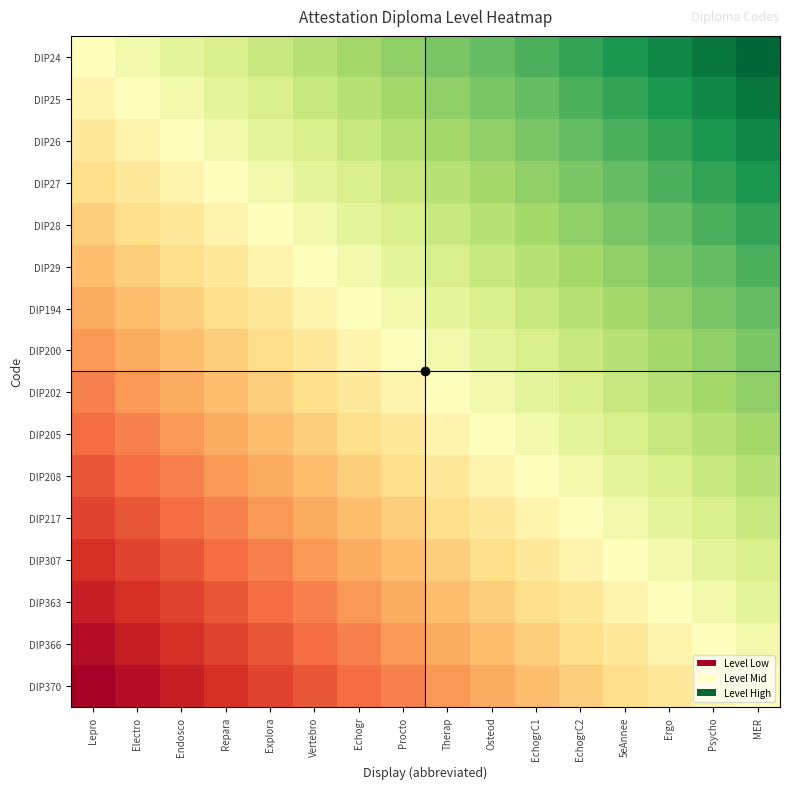

At which category is the sum across all series the highest?

MER